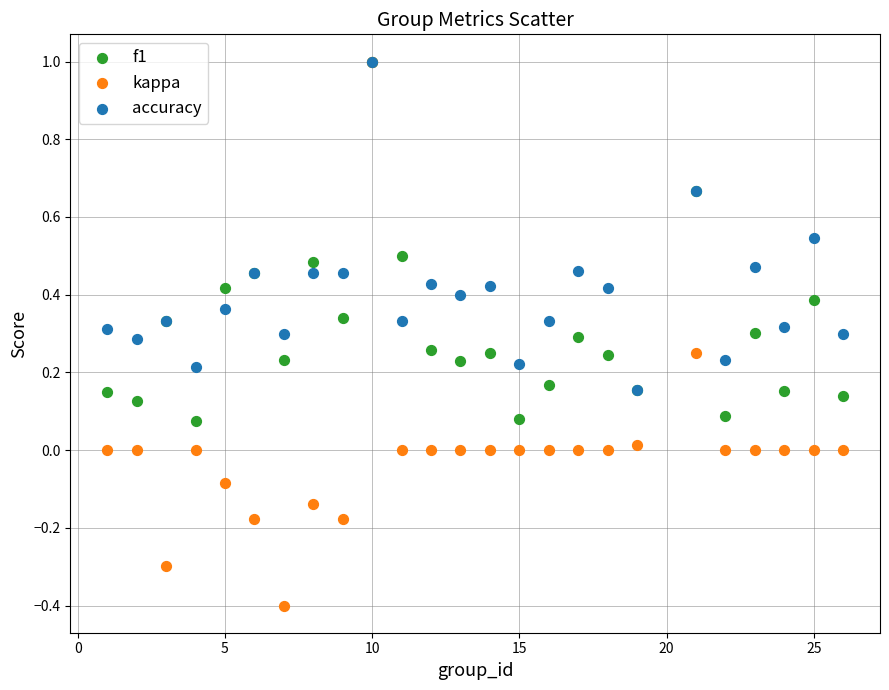

What are all the series names shown in the legend?

f1, kappa, accuracy